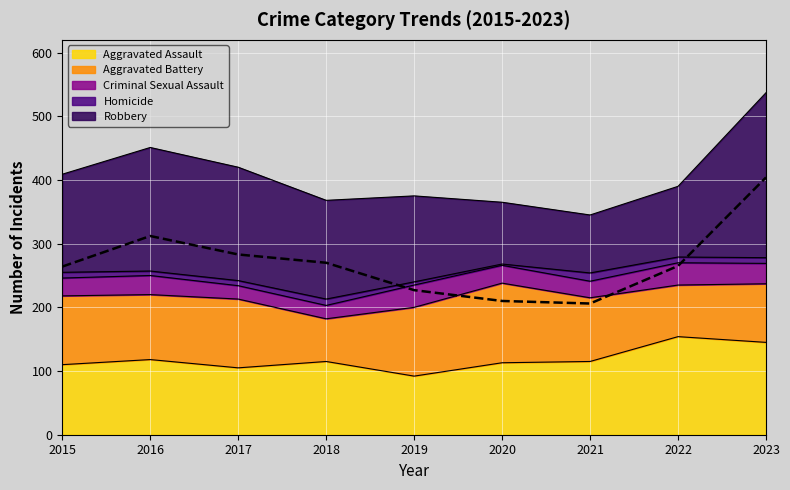

How many data points does each series have?

9